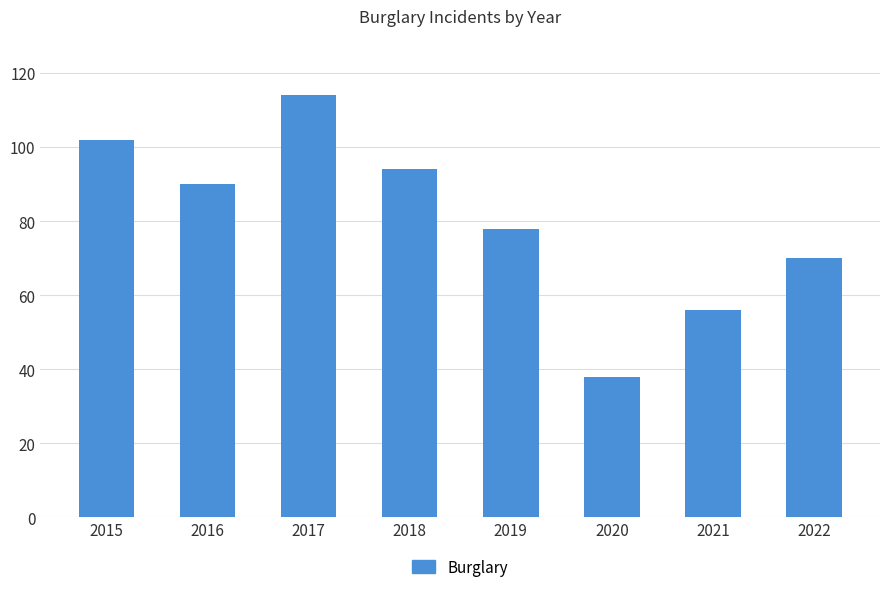

True or false: the data shows 38 at 2020.

True